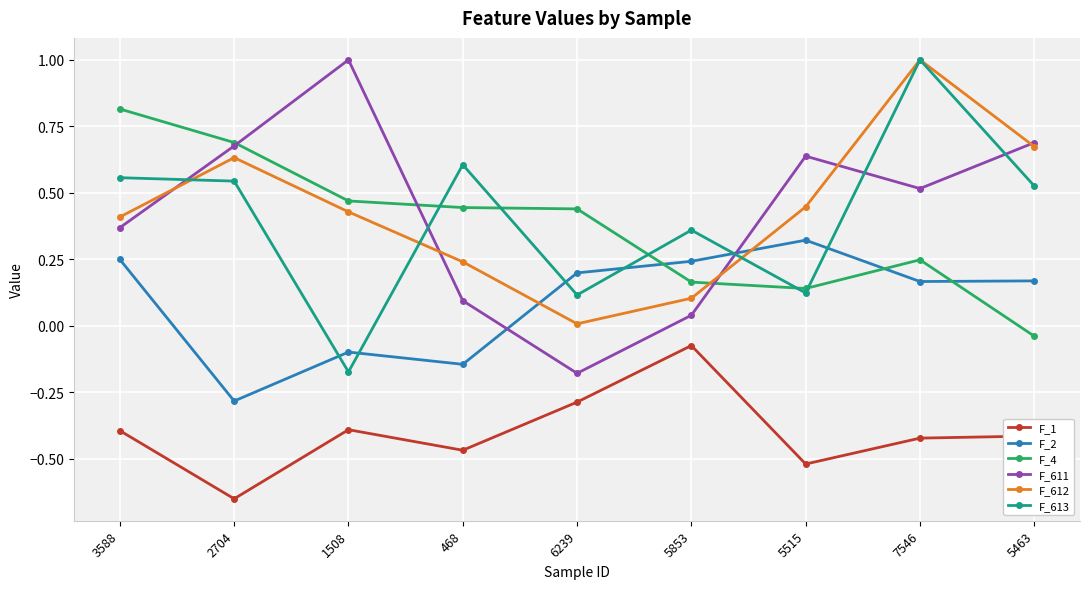

True or false: F_4 has more than 0 interior local peaks.

True